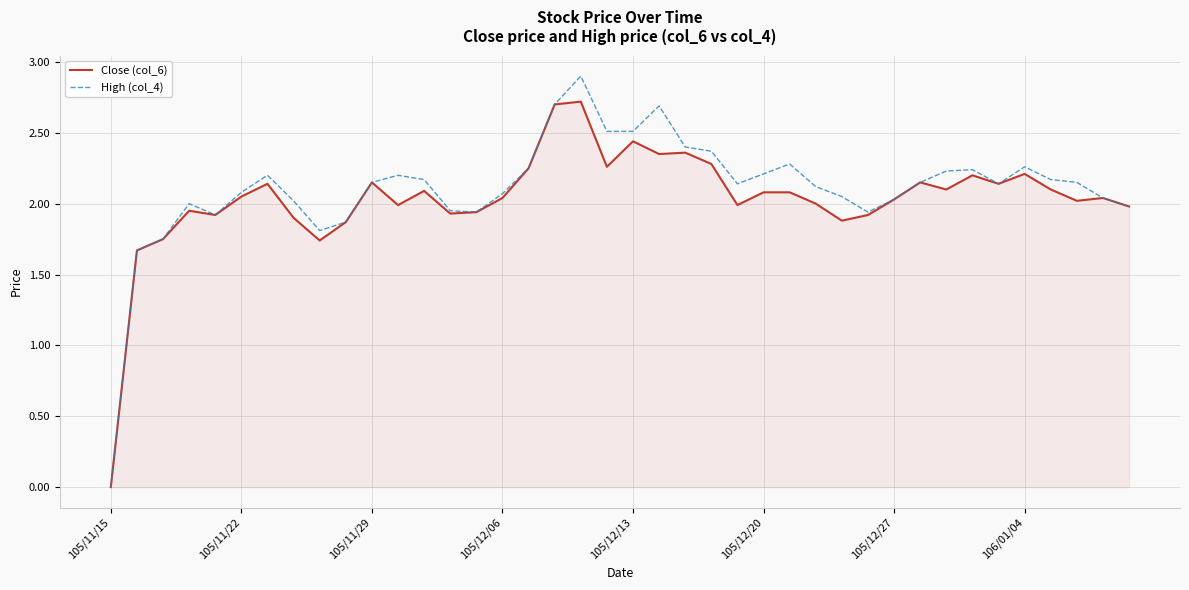

What is the highest value of the High (col_4) series?

2.9